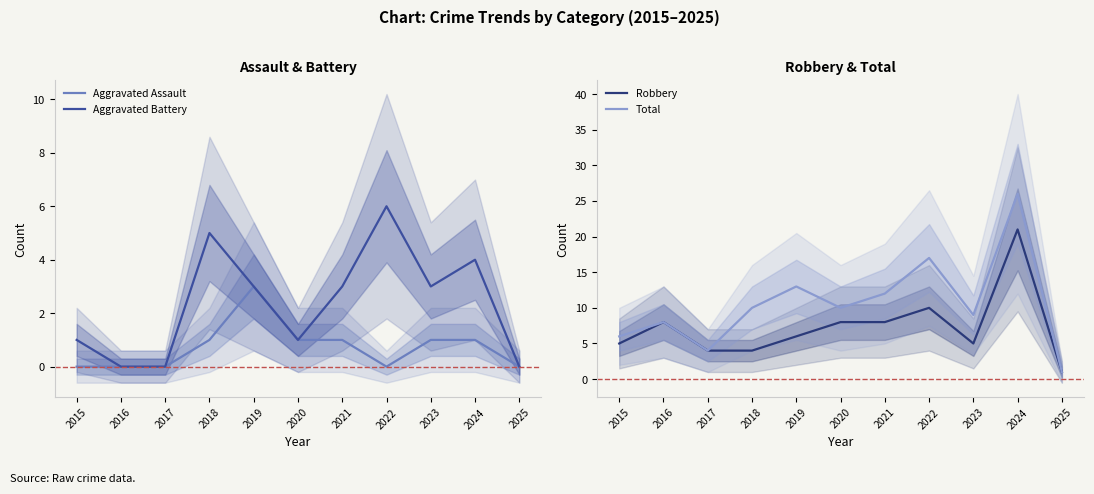

How many lines are shown in the chart?

4